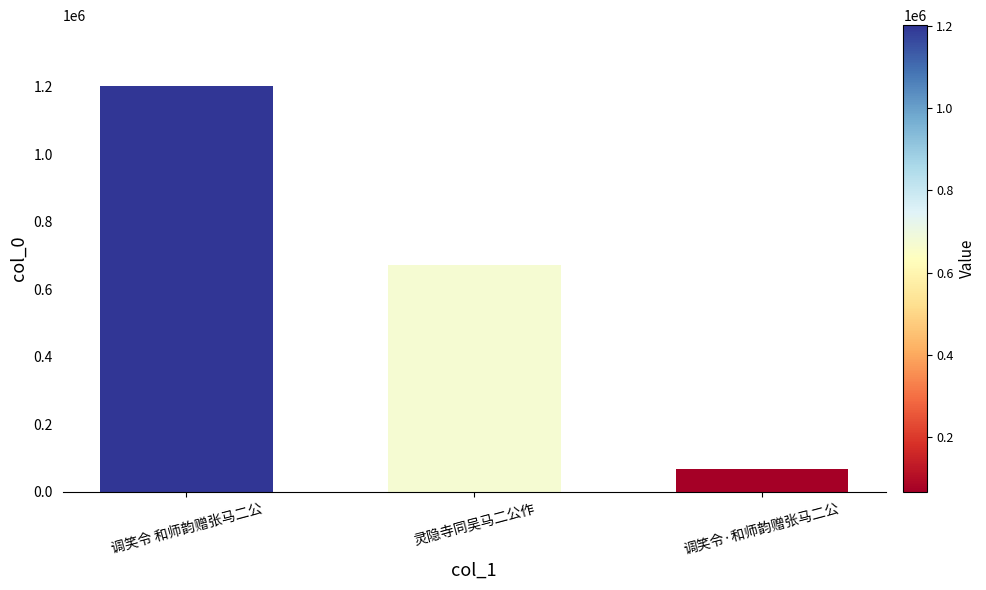

Between 调笑令·和师韵赠张马二公 and 调笑令 和师韵赠张马二公, which is larger?

调笑令 和师韵赠张马二公